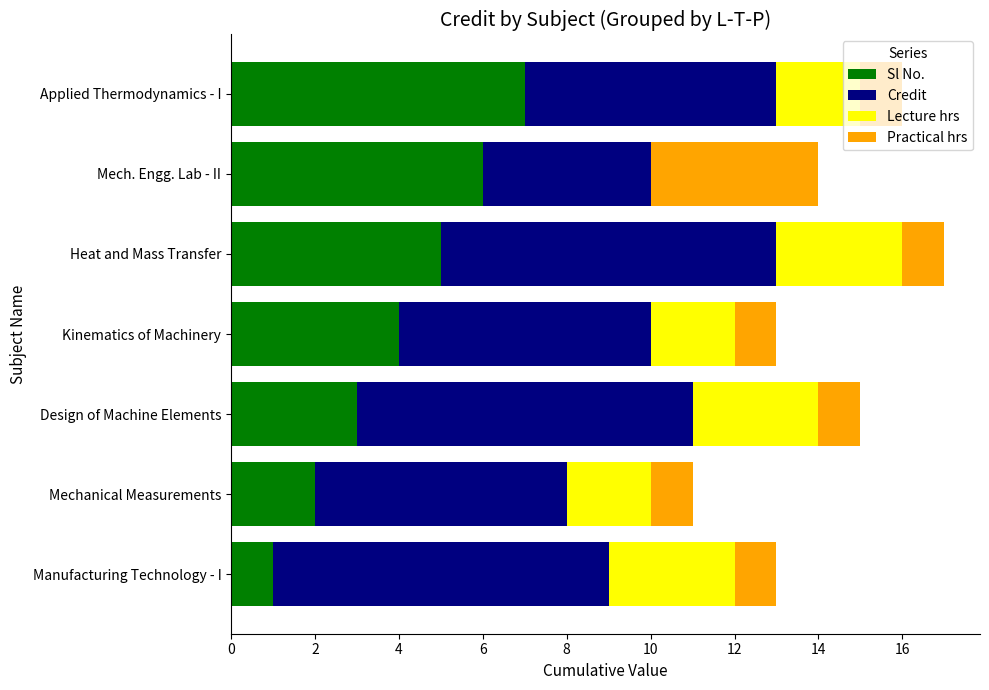

True or false: Sl No. has a value of 10 at Applied Thermodynamics - I.

False